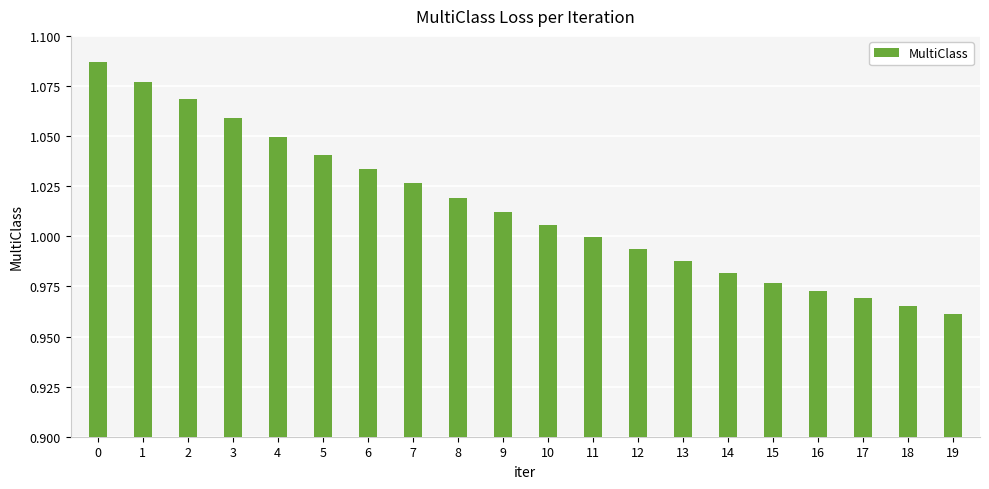

What is the difference between the maximum and second lowest values?

0.1